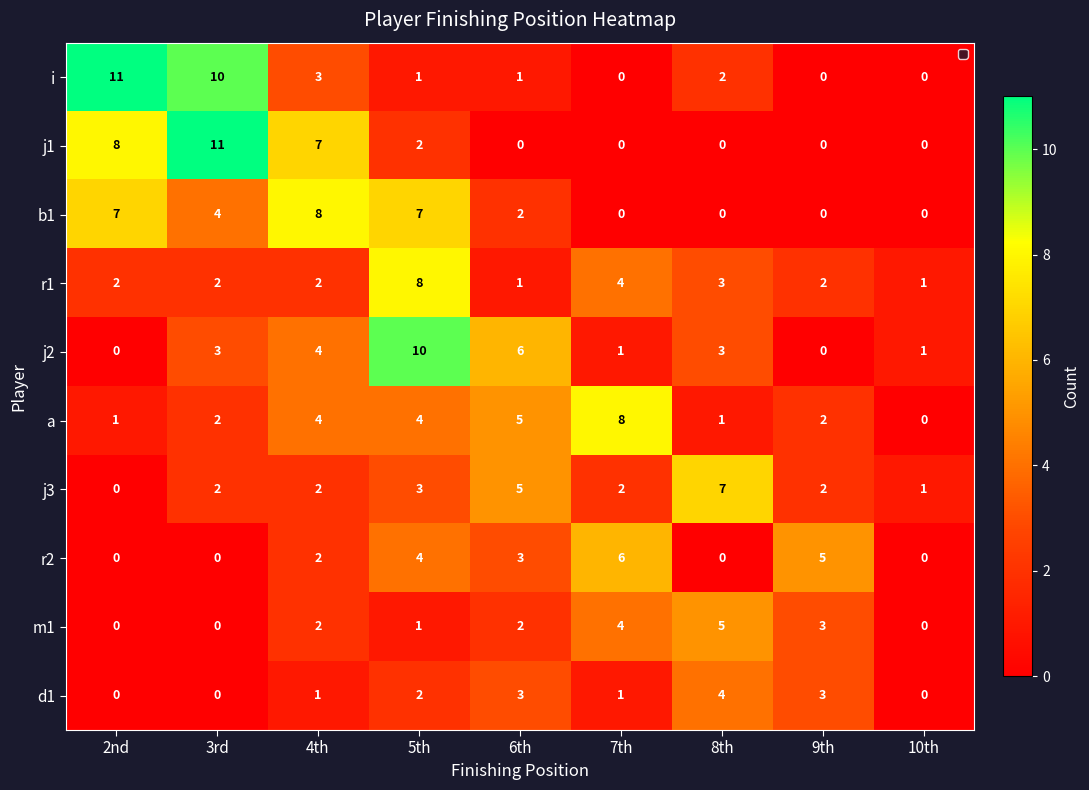

Is the value of b1 at 10th greater than the value of m1 at 8th?

No